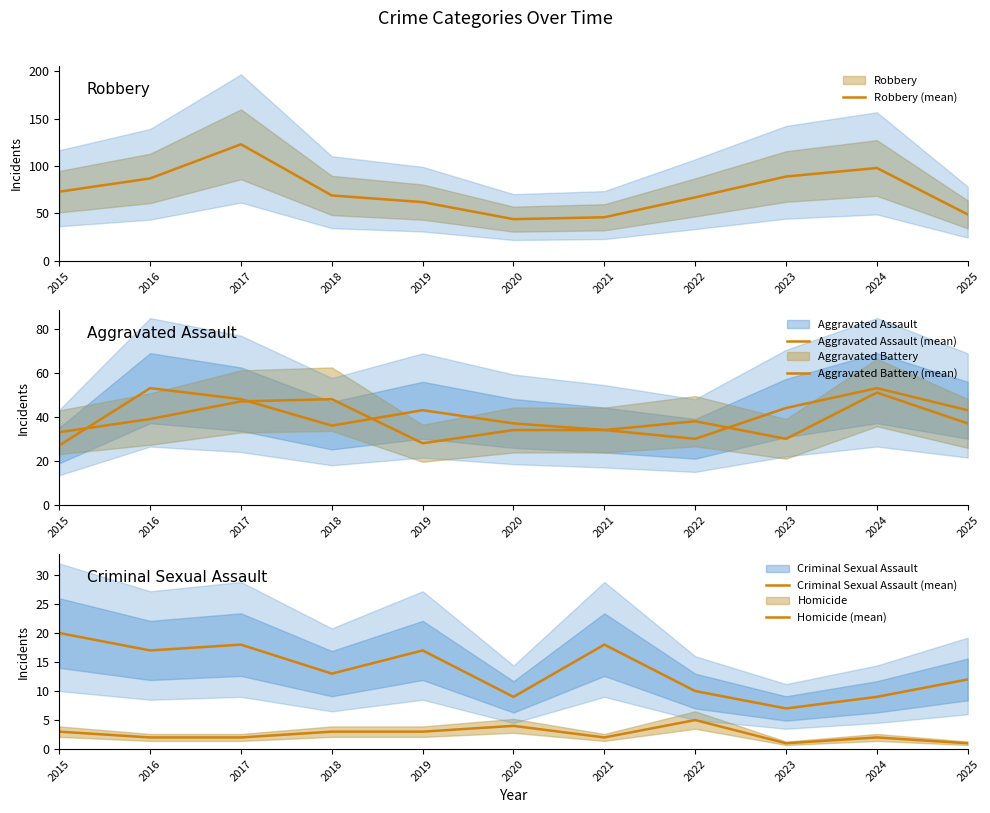

Does the chart display data point markers on the line(s)?

No